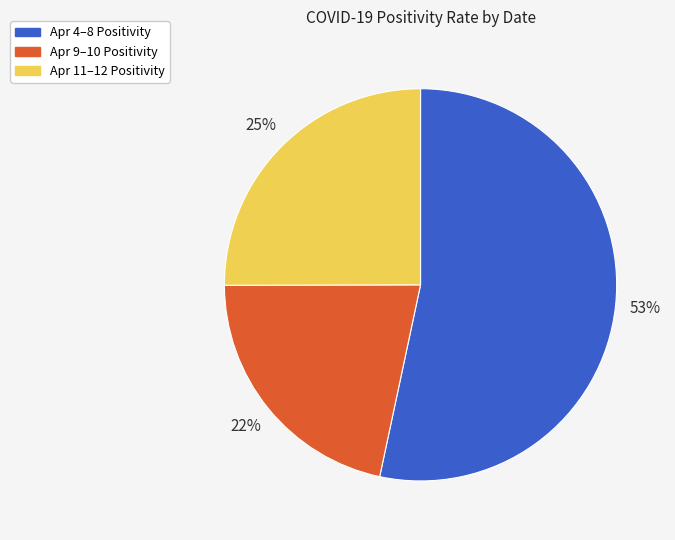

Count the number of slices in the pie.

3